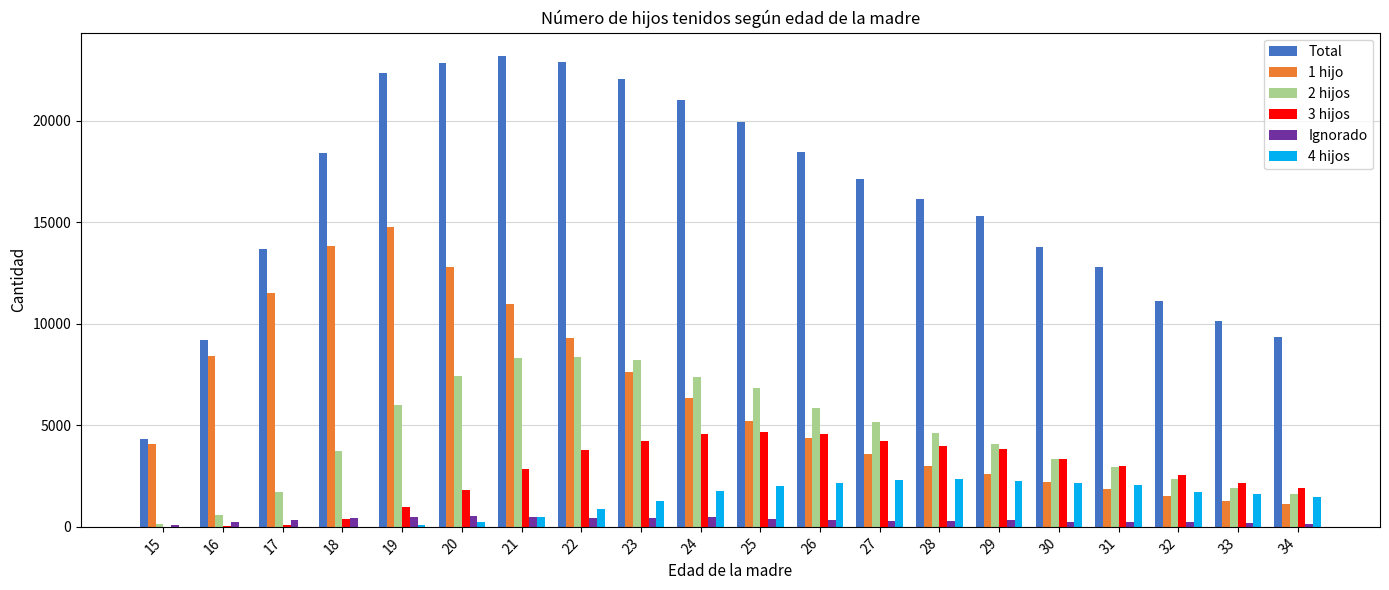

Which series has the widest spread of values?

Total